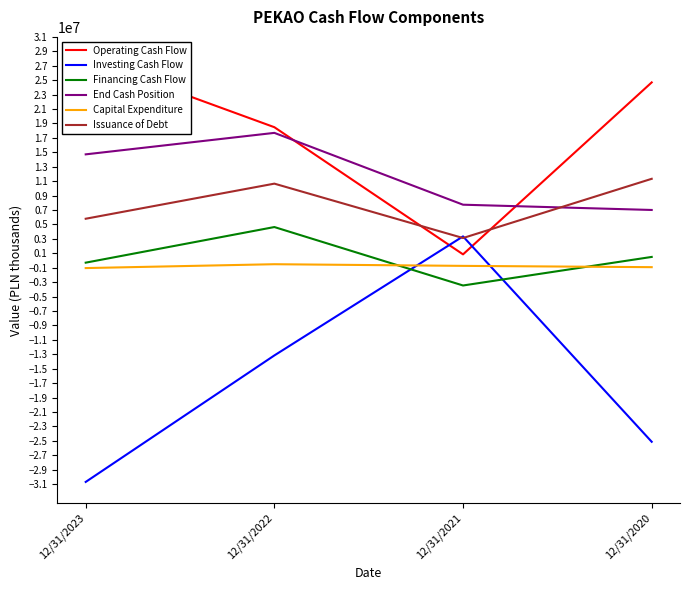

What is the approximate value of Investing Cash Flow at 12/31/2022, to the nearest 100?

-13160000